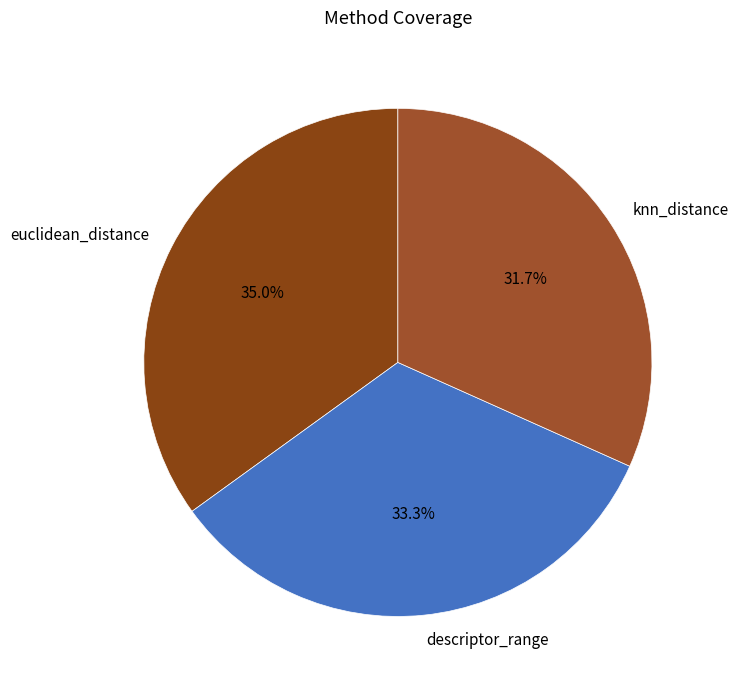

Combined, what portion of the pie is knn_distance and euclidean_distance?

66.7%